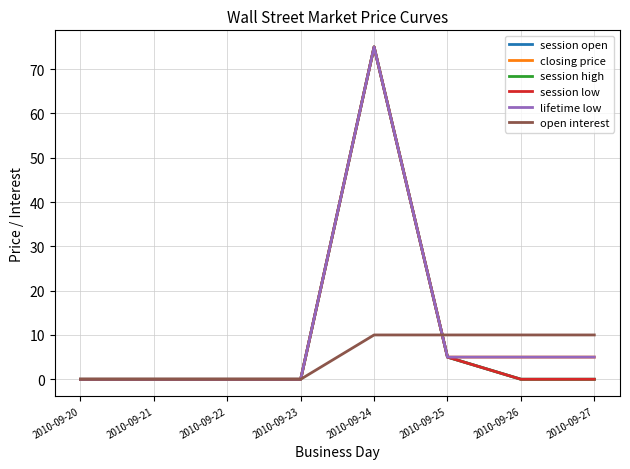

True or false: session open has a value of 8 at 2010-09-25.

False